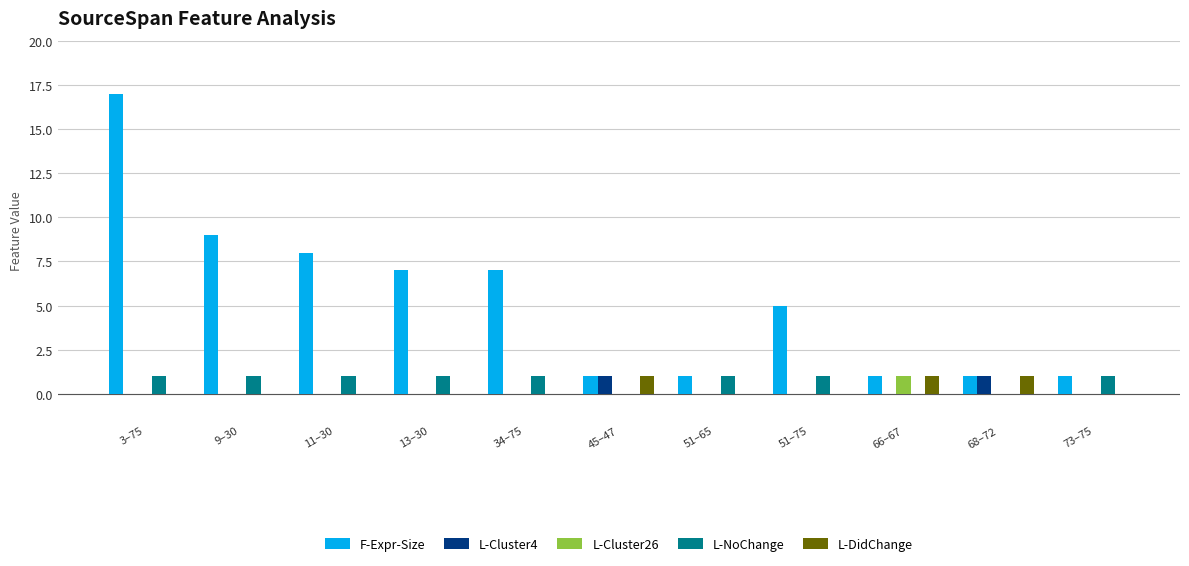

What is the sum of the F-Expr-Size values at 45–47 and 51–75?

6